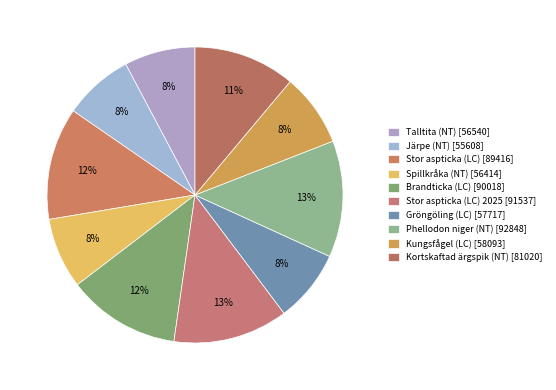

How many slices are in this pie chart?

10